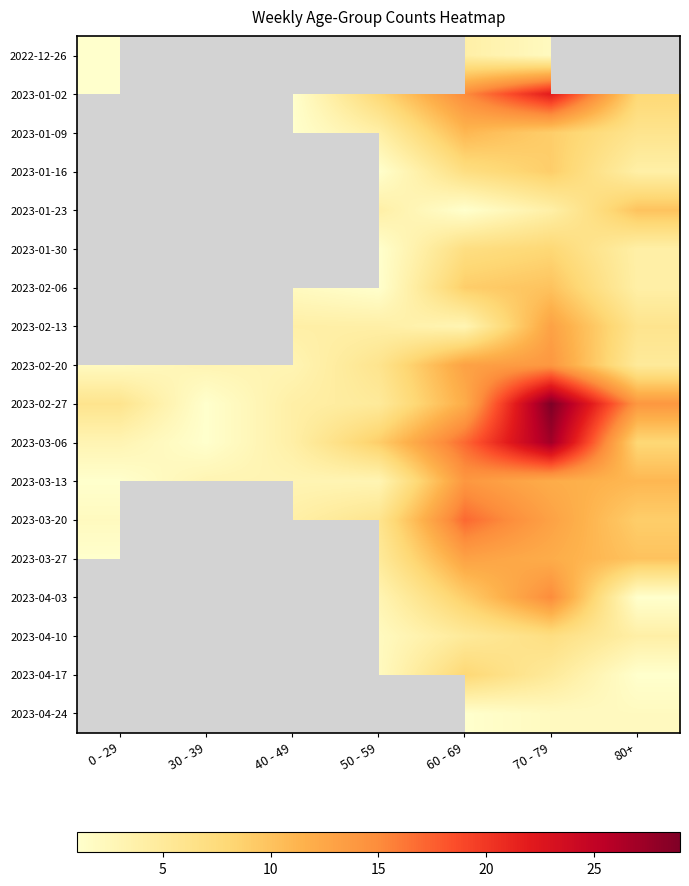

What is the difference between the maximum and minimum values in the 2023-03-06 series?

26.0